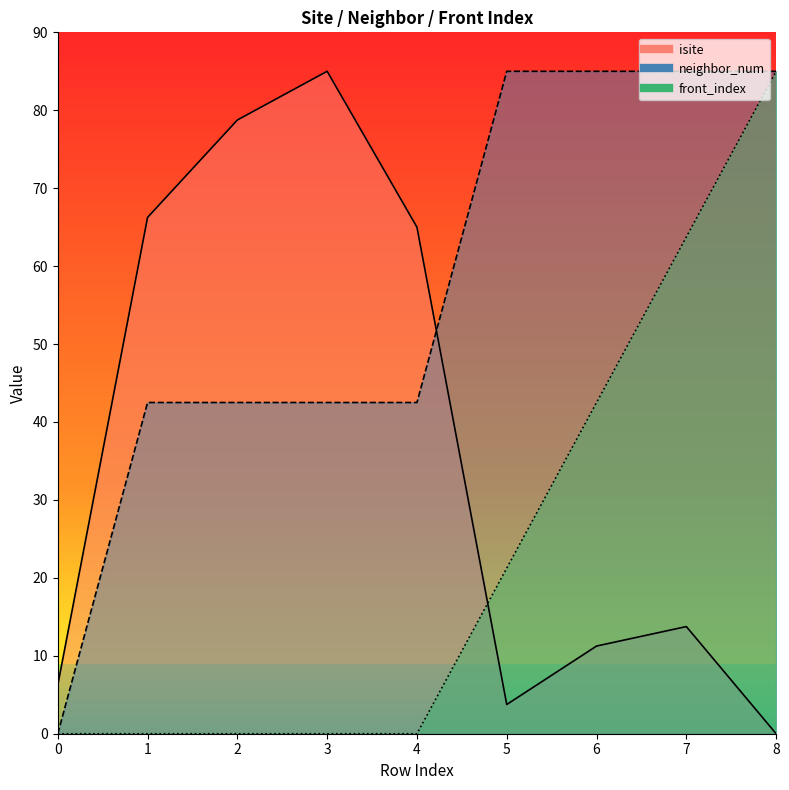

What are all the series names shown in the legend?

isite, neighbor_num, front_index